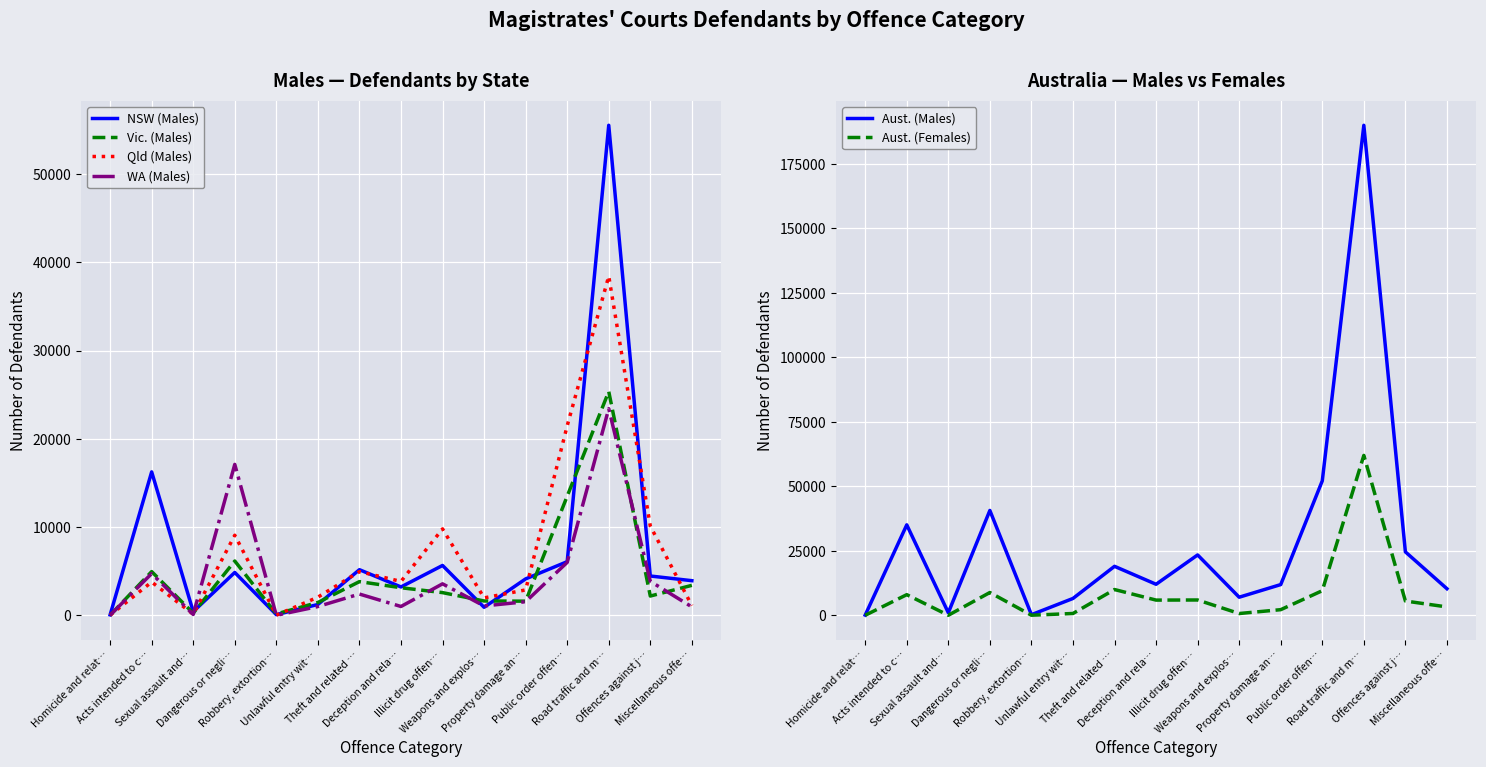

Is the value of Qld (Males) at Offences against j… greater than the value of Aust. (Males) at Public order offen…?

No